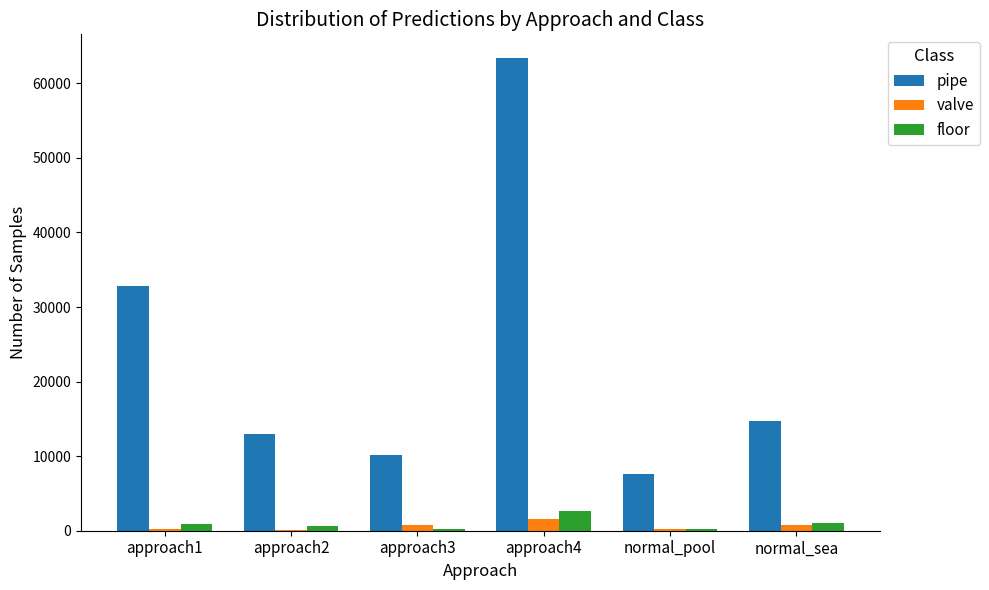

True or false: pipe has a value of 13669 at normal_pool.

False